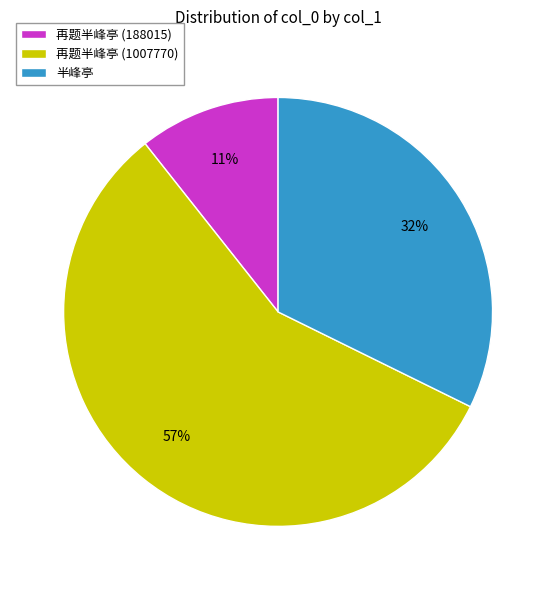

To the nearest percent, what percentage of the pie is 再题半峰亭 (1007770)?

57%